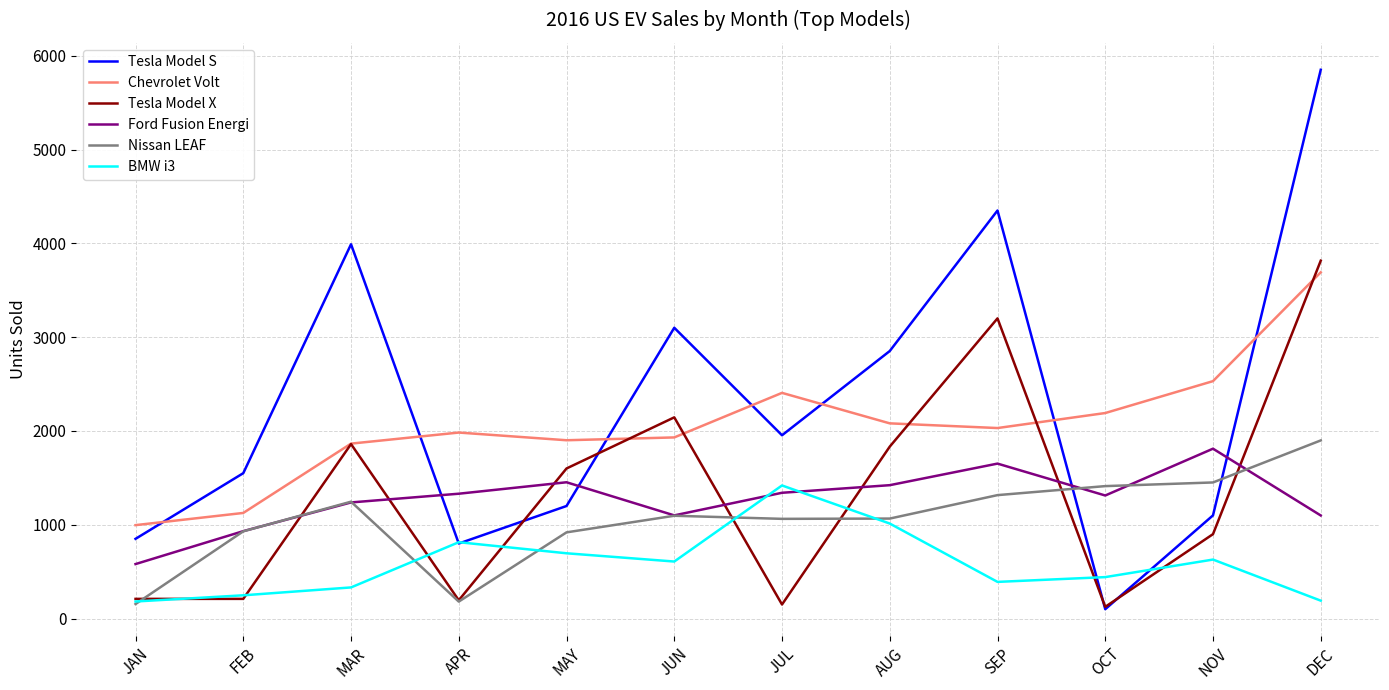

How many lines are shown in the chart?

6